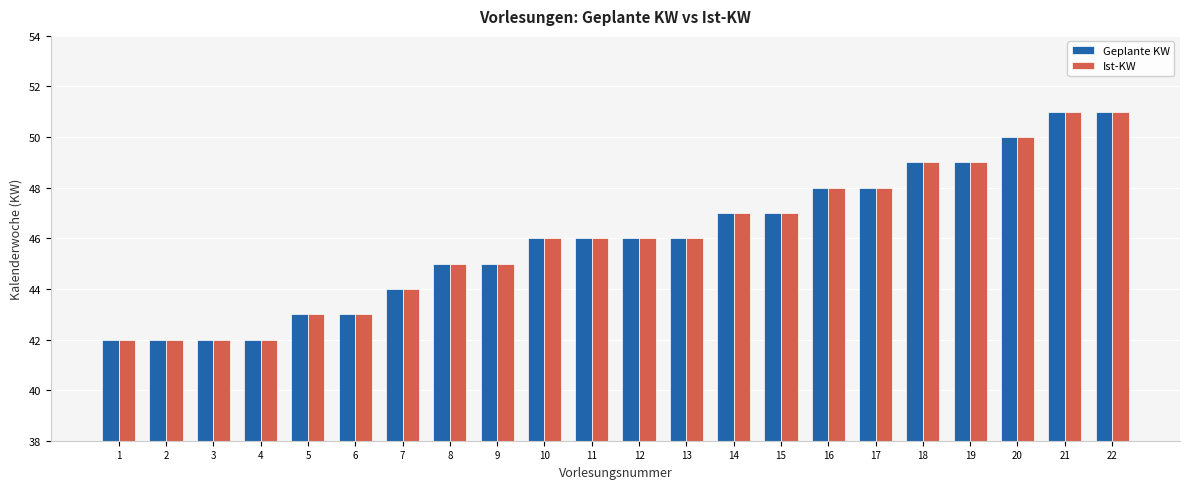

What is the minimum value shown in the chart?

42